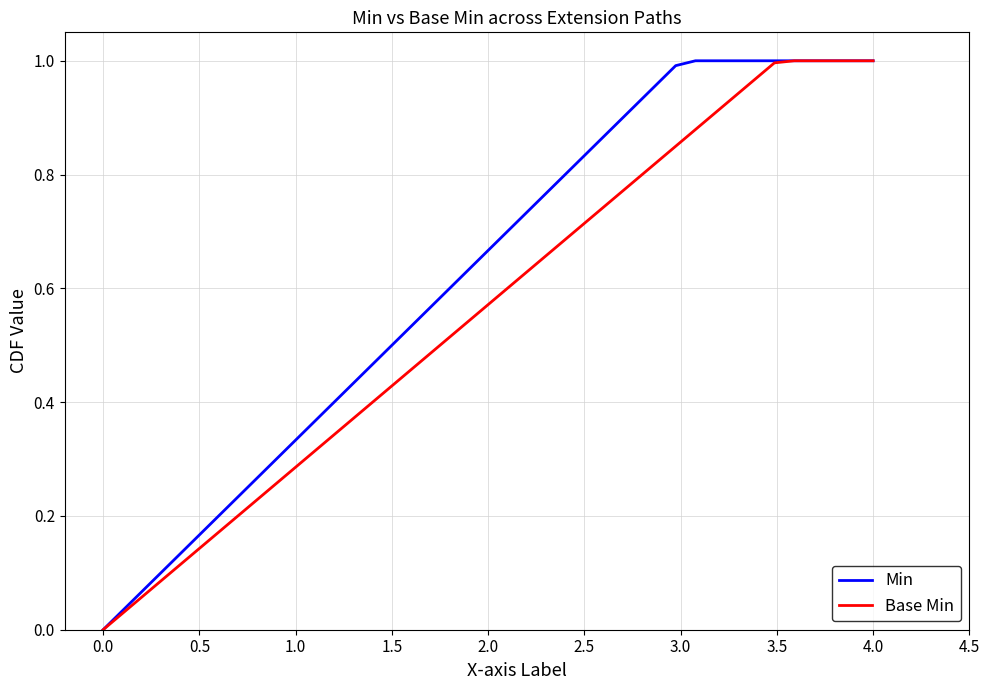

Rank the series by their average value, from highest to lowest.

Min, Base Min